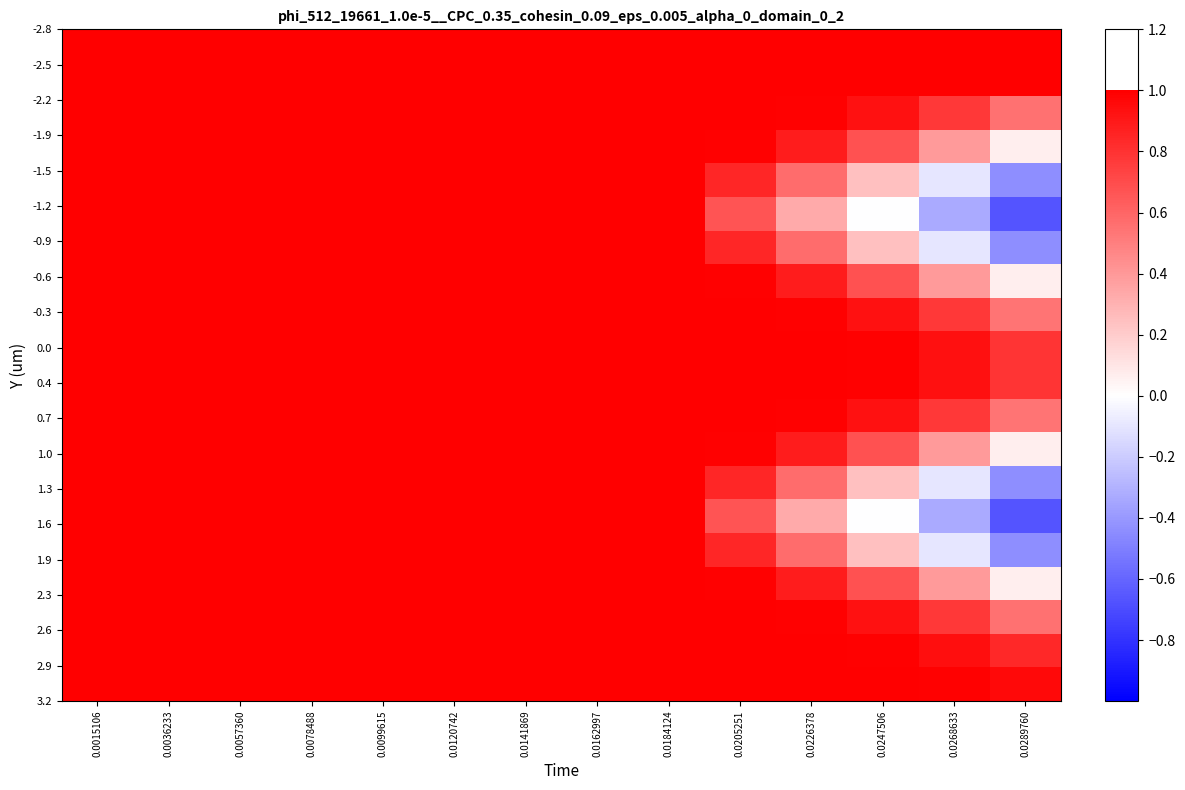

What is the spread (max minus min) of values at 0.0289760?

1.7